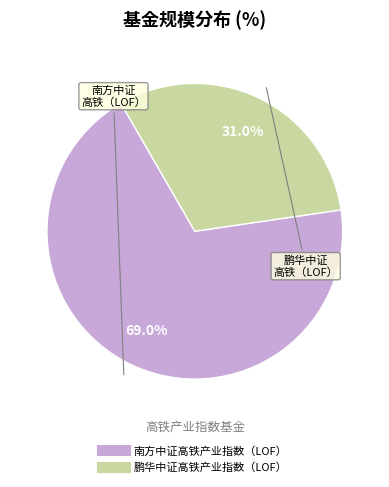

What percentage is NOT represented by 南方中证高铁产业指数（LOF）?

31.0%